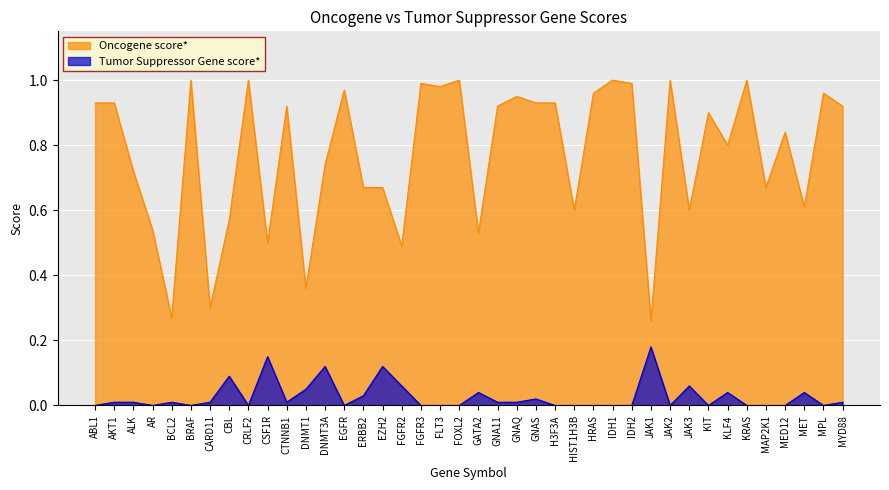

At which label is Tumor Suppressor Gene score* closest to 0?

ABL1